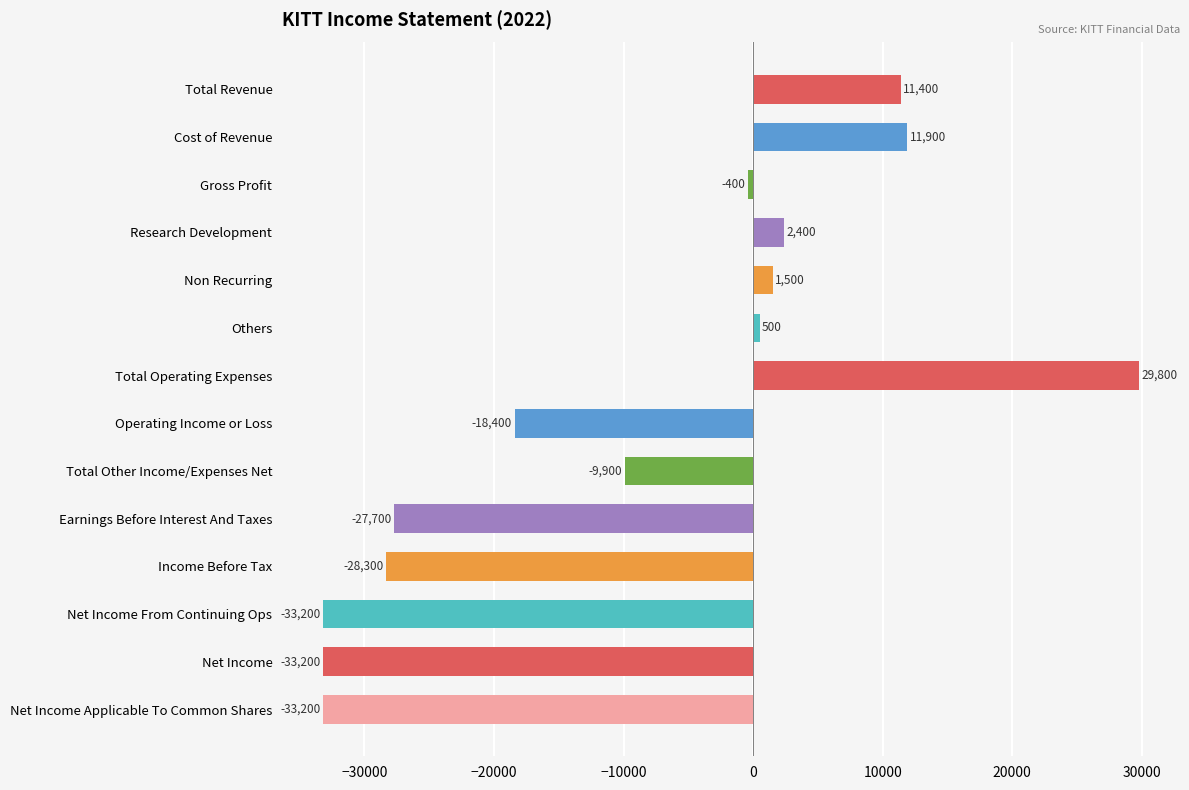

What is the sum of all values?

-126800